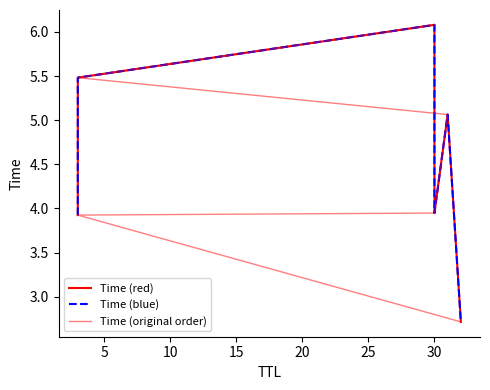

Which series has the largest range (max minus min)?

Time (red)